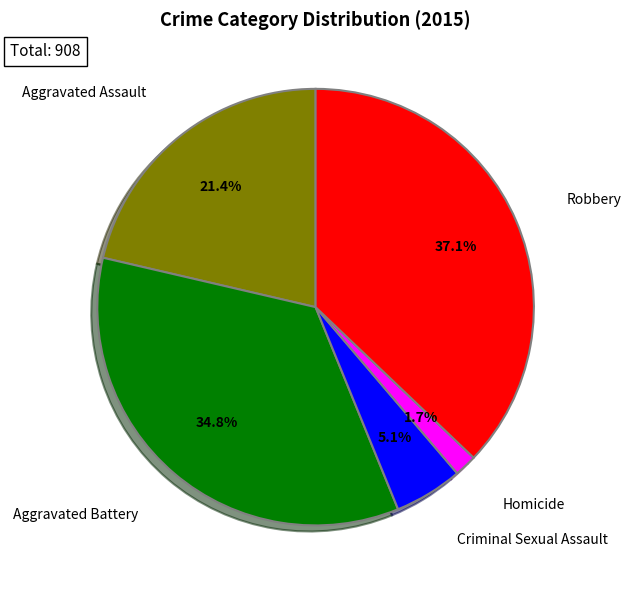

To the nearest percent, what portion does Homicide represent?

2%